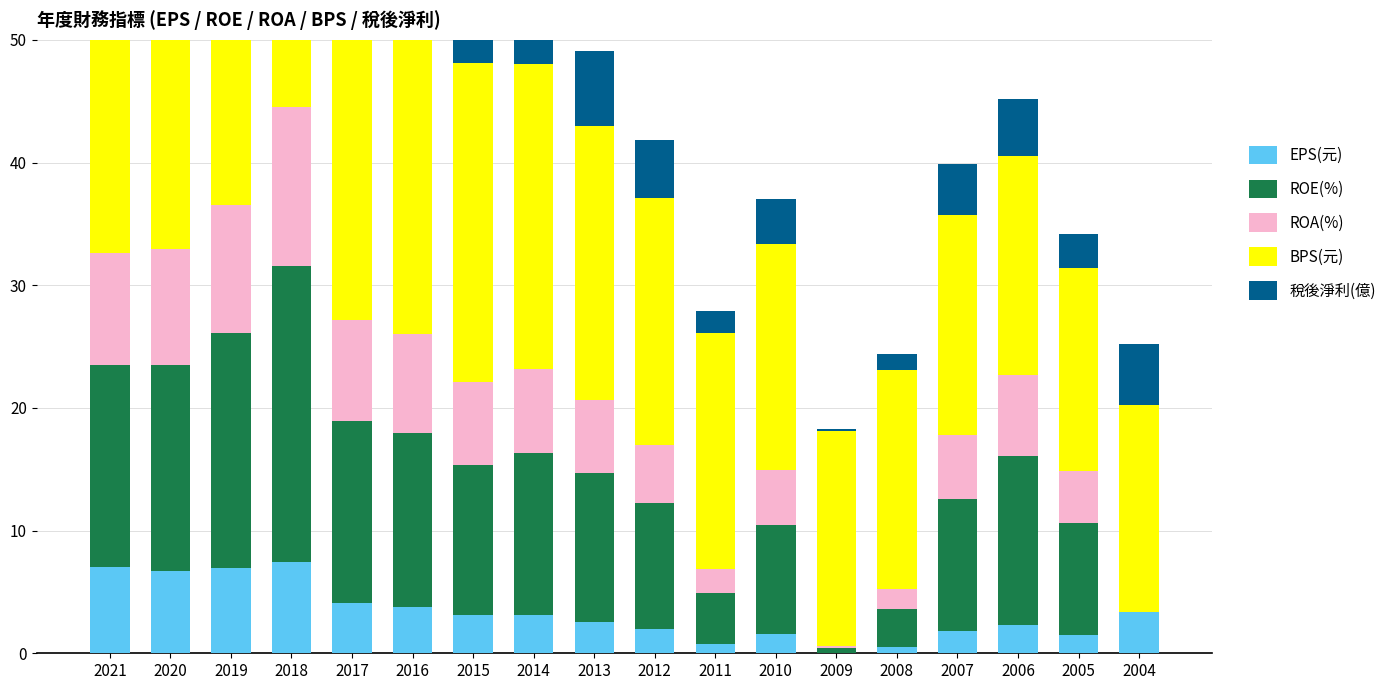

What is the difference between the maximum and minimum values in the 稅後淨利(億) series?

18.6